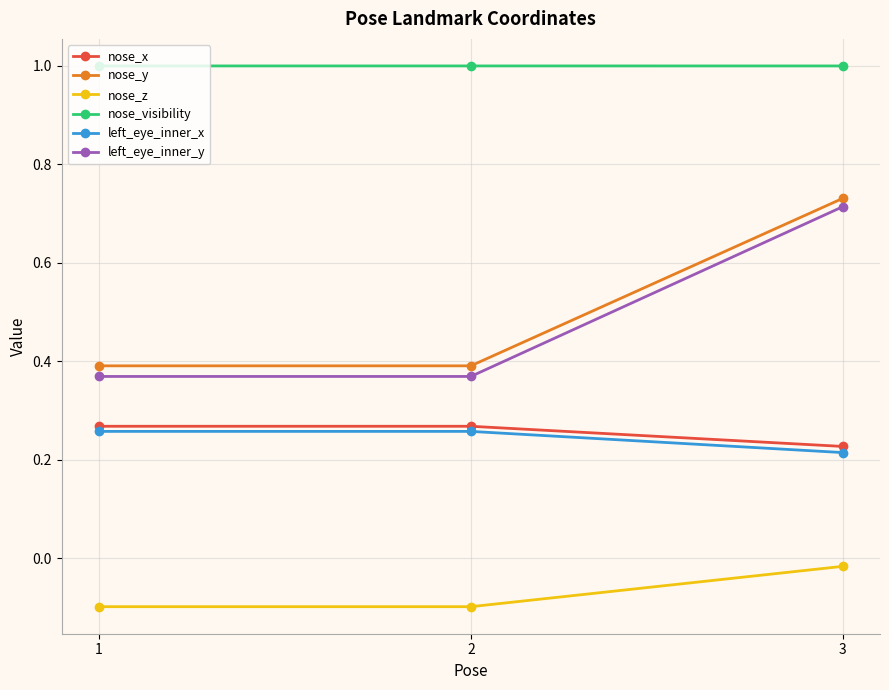

What are all the series names shown in the legend?

nose_x, nose_y, nose_z, nose_visibility, left_eye_inner_x, left_eye_inner_y